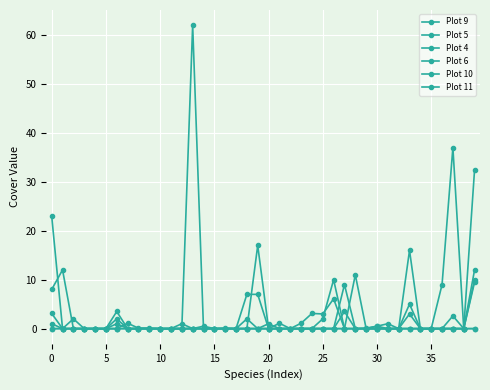

Is this an area chart (filled region under the line)?

No